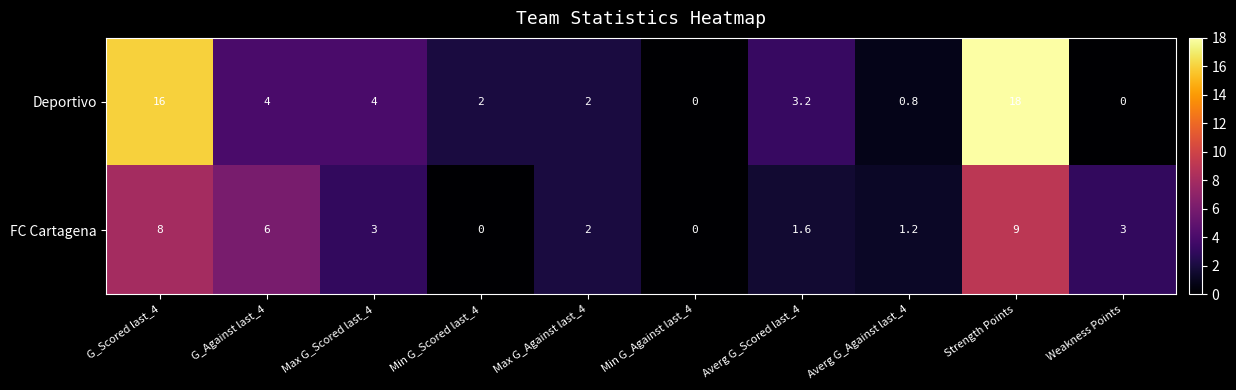

Reading left to right, transcribe all the data shown in this chart.

Deportivo: G_Scored last_4=16.0	G_Against last_4=4.0	Max G_Scored last_4=4.0	Min G_Scored last_4=2.0	Max G_Against last_4=2.0	Min G_Against last_4=0.0	Averg G_Scored last_4=3.2	Averg G_Against last_4=0.8	Strength Points=18.0	Weakness Points=0.0
FC Cartagena: G_Scored last_4=8.0	G_Against last_4=6.0	Max G_Scored last_4=3.0	Min G_Scored last_4=0.0	Max G_Against last_4=2.0	Min G_Against last_4=0.0	Averg G_Scored last_4=1.6	Averg G_Against last_4=1.2	Strength Points=9.0	Weakness Points=3.0